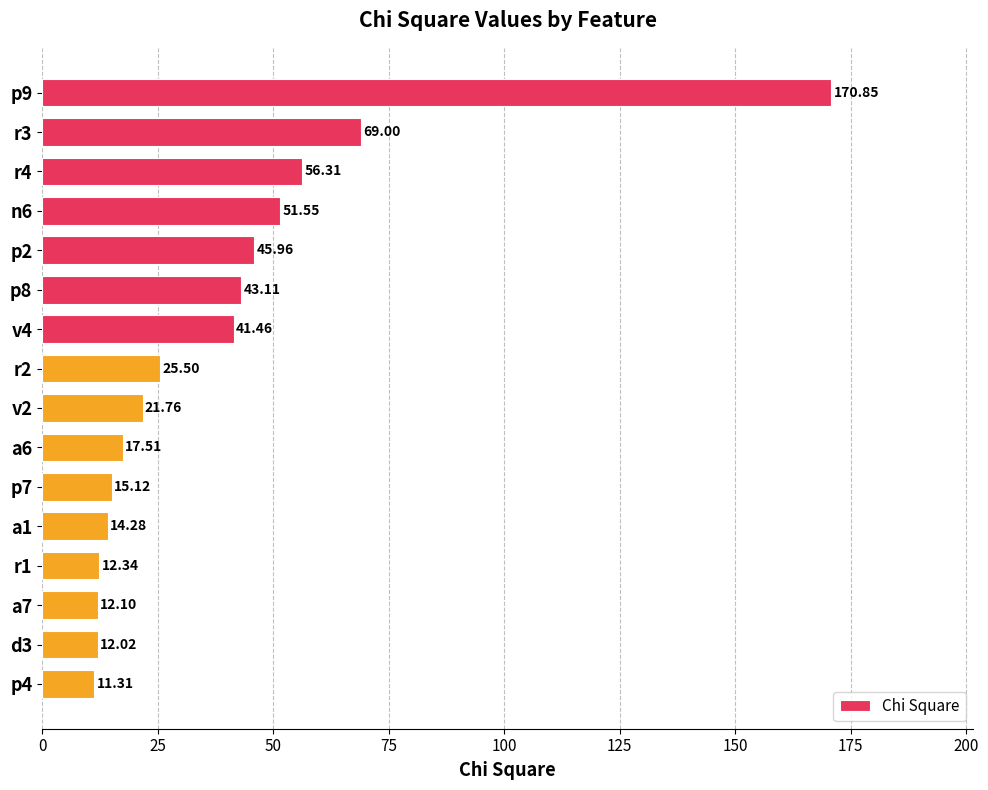

Does the chart contain any negative values?

No